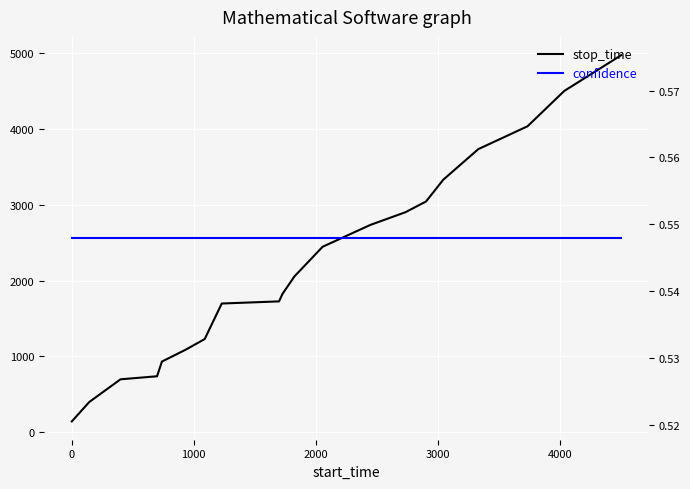

At how many categories does at least one series exceed 2720?

8